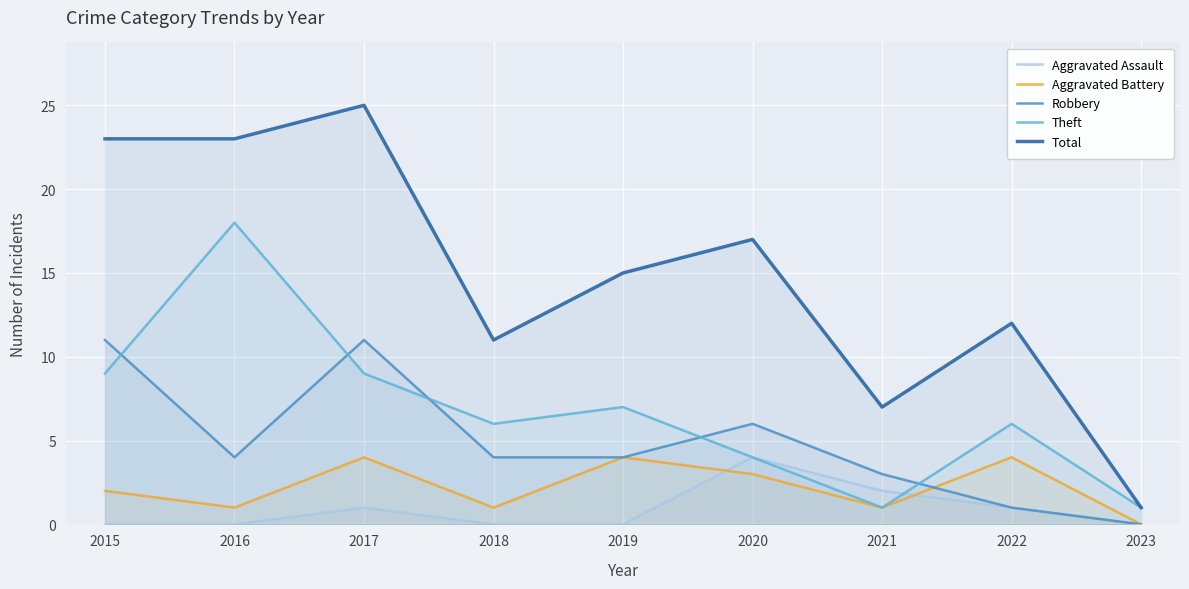

True or false: Robbery and Total cross at least once.

False